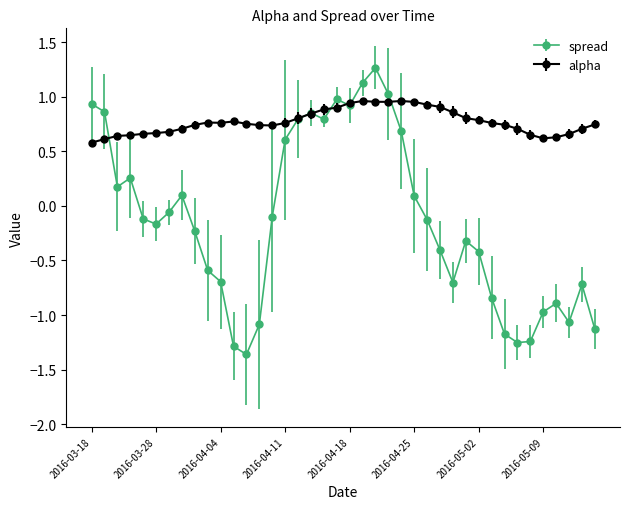

Count the alpha values in the range 0 to 1.

40